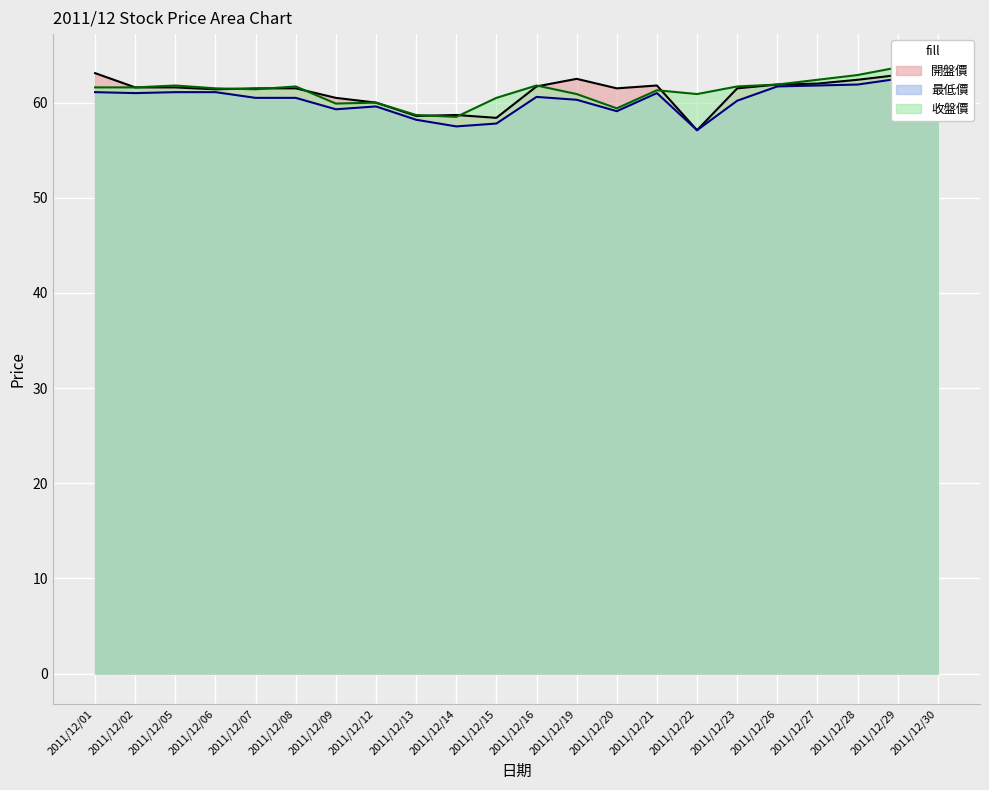

Is it true that 收盤價 equals 20.5 at 2011/12/01?

False